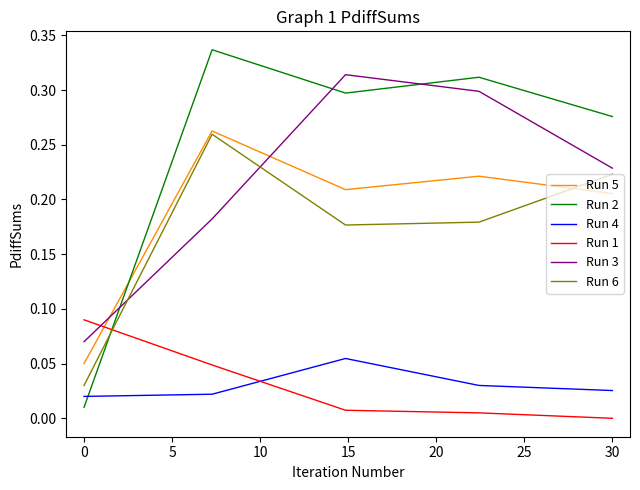

Which series has the largest total across all categories?

Run 2